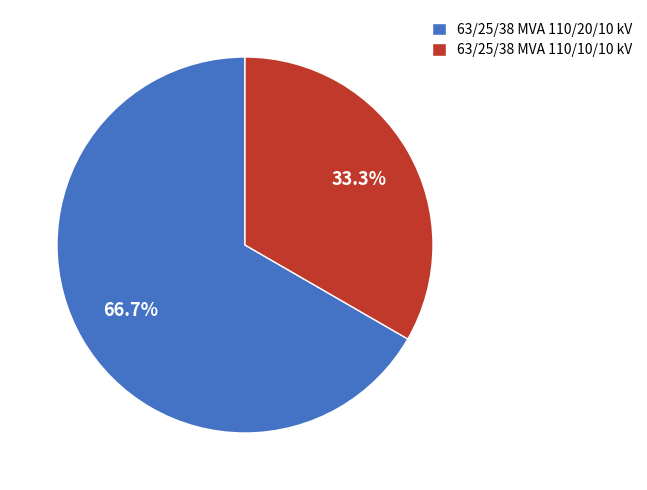

To the nearest percent, what percentage of the pie is 63/25/38 MVA 110/10/10 kV?

33%